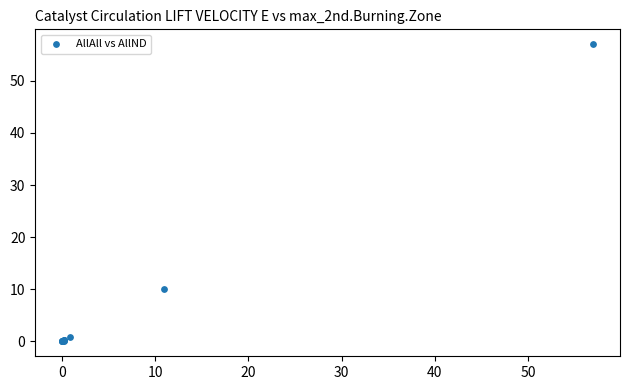

What Y value in the scatter plot is closest to 28?

10.0